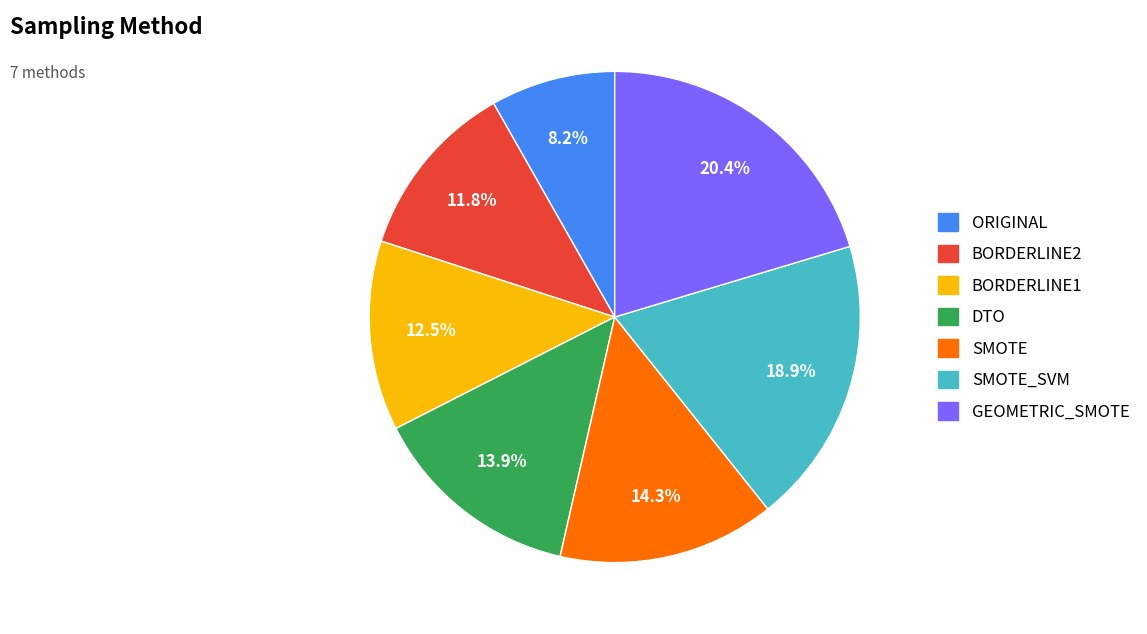

To the nearest percent, what is the difference between the ORIGINAL and GEOMETRIC_SMOTE slice percentages?

12%